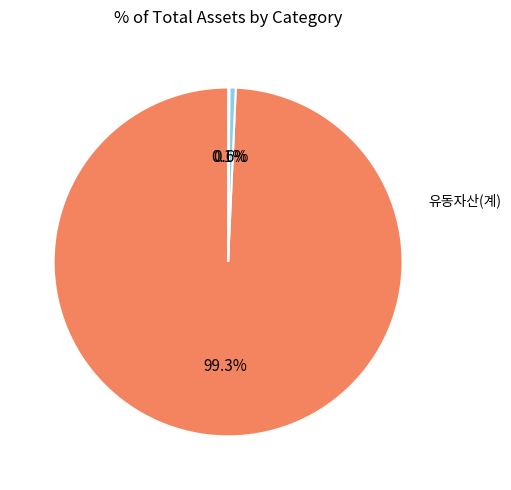

Does any single category account for the majority?

Yes